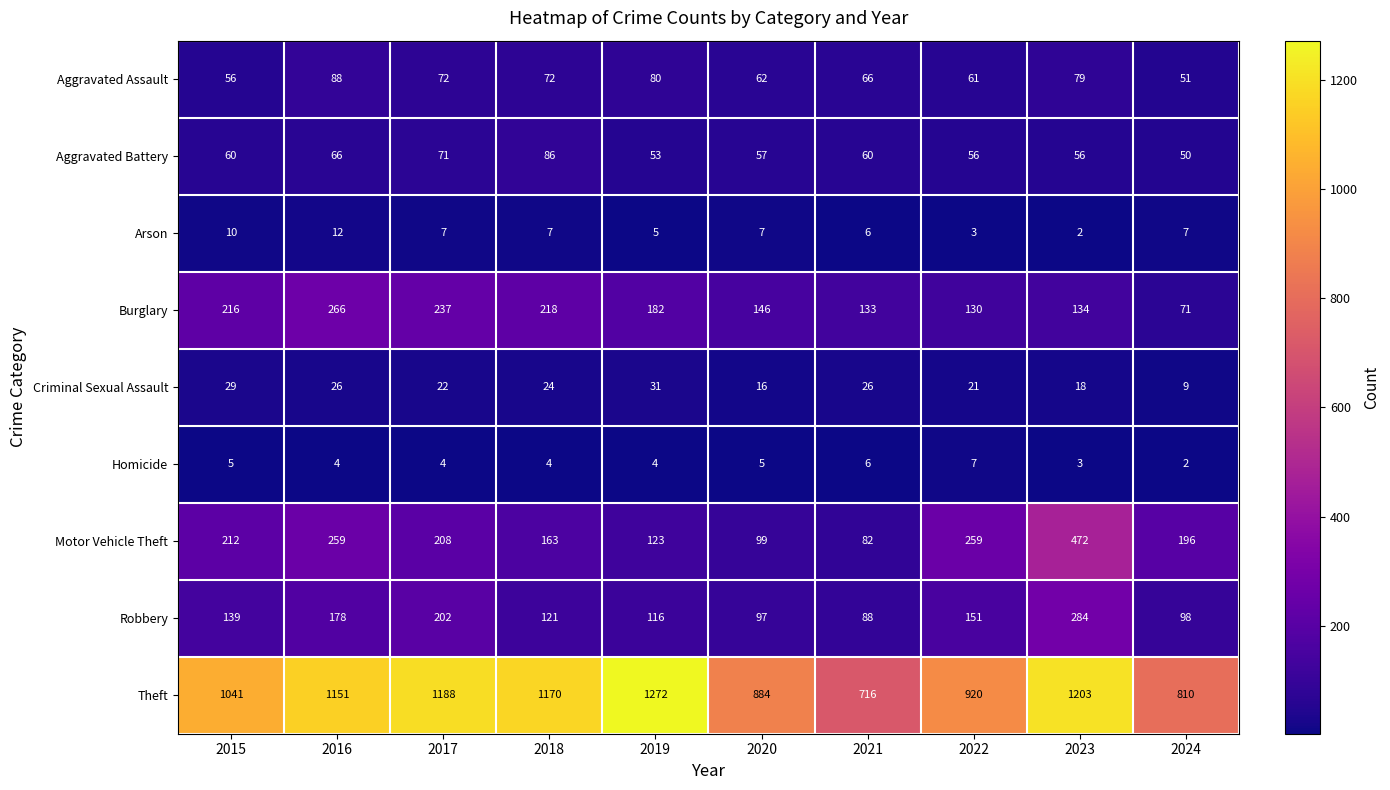

What is the approximate value of Theft at 2018?

1170